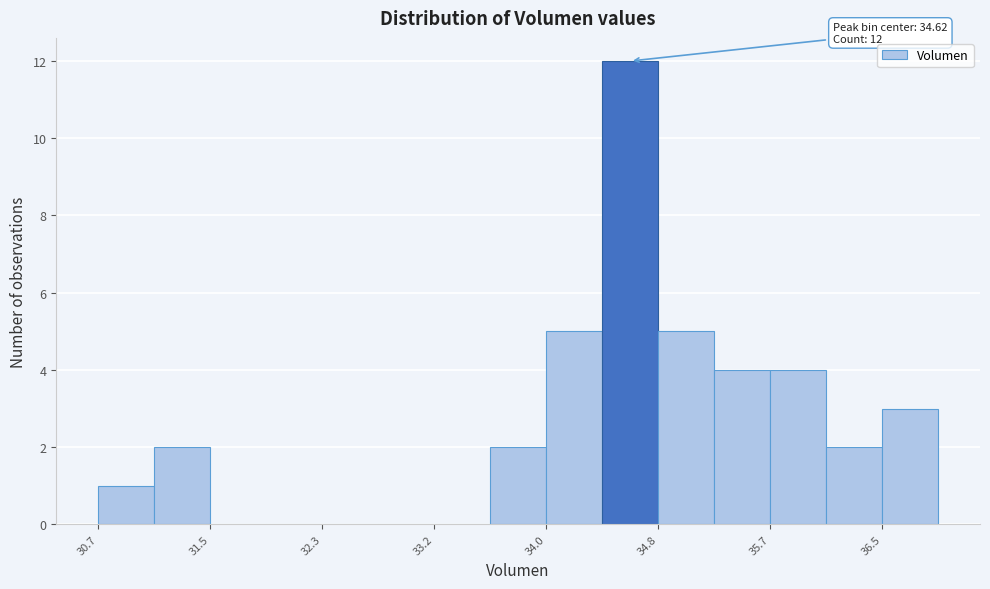

Over which range of the x-axis is the bar tallest?

34.4 to 34.8